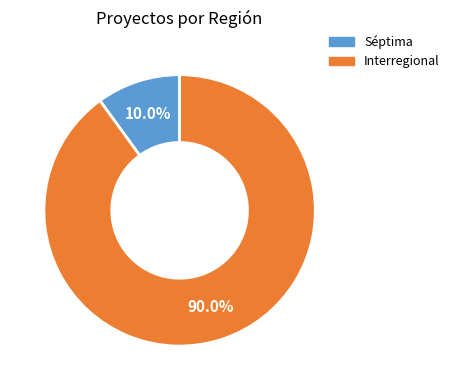

How much of the chart is everything except Interregional?

10.0%